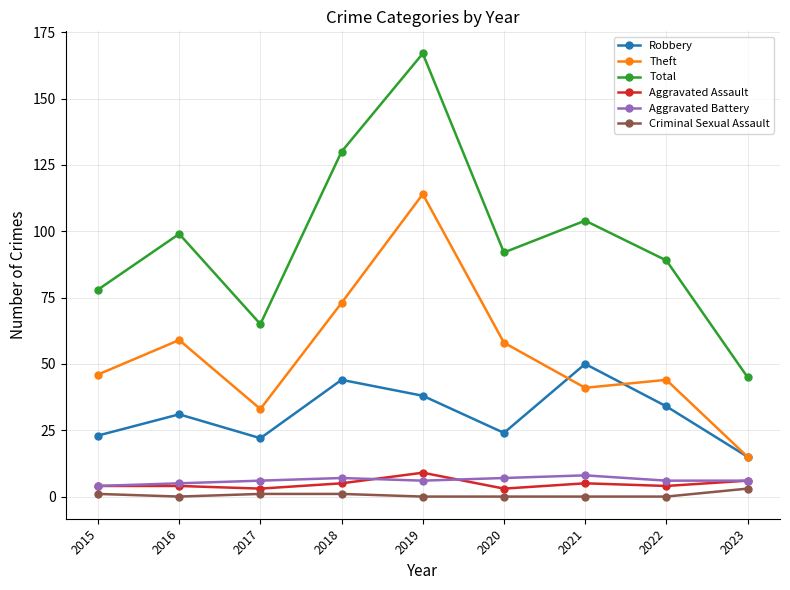

True or false: Aggravated Assault has a value of 4 at 2016.

True